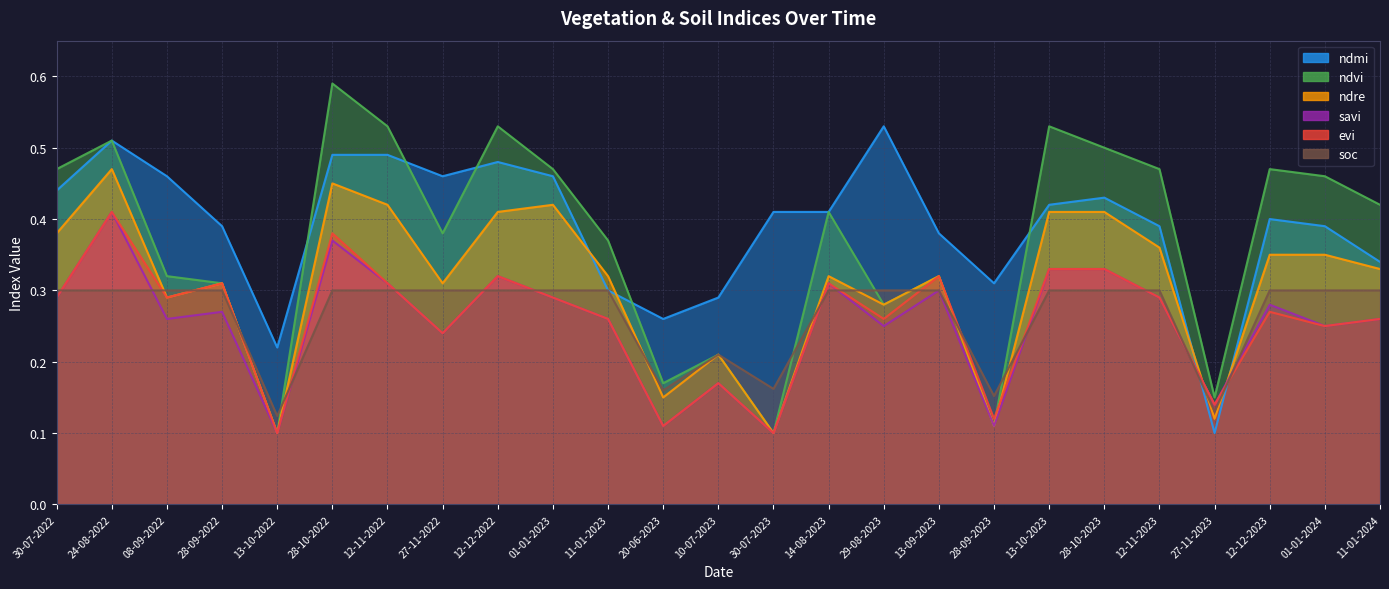

What is the difference between the highest and lowest values at 11-01-2023?

0.1